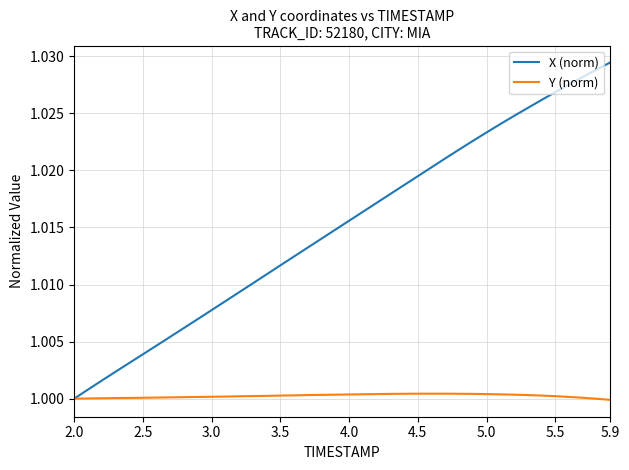

Rank the series by their maximum value, from highest to lowest.

X (norm), Y (norm)